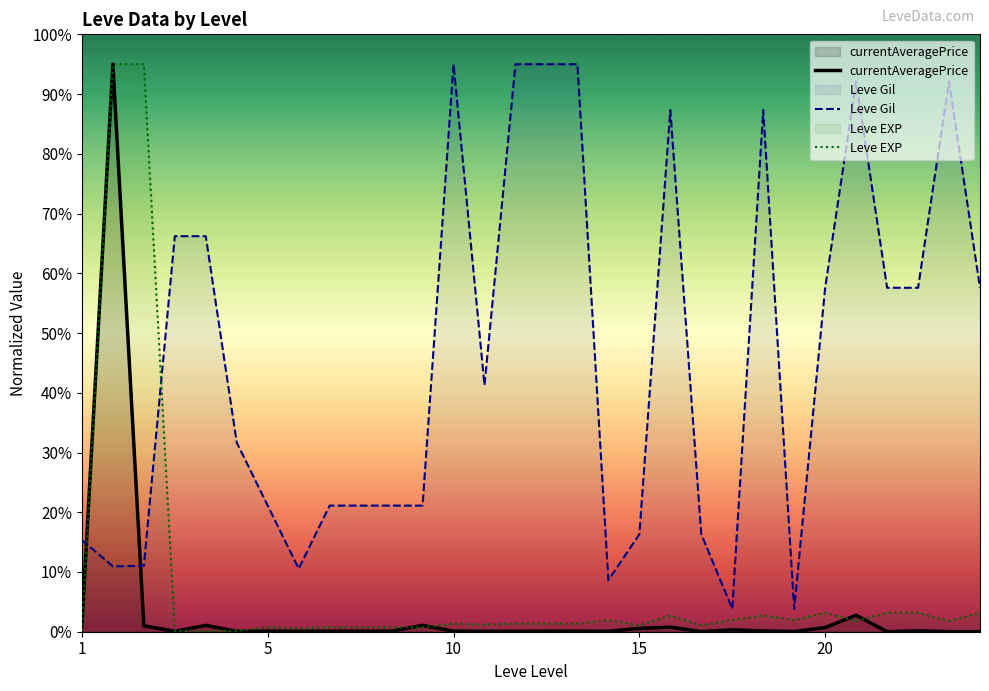

What is the total value across all series at 20?

61.4